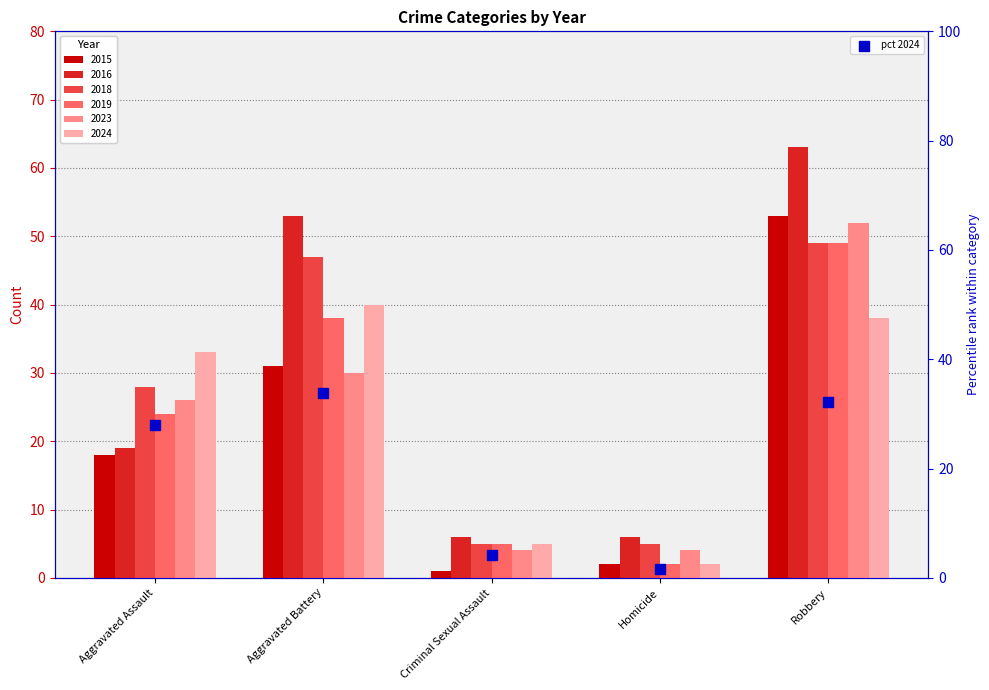

What is the change in value from Criminal Sexual Assault to Robbery?

+28.0